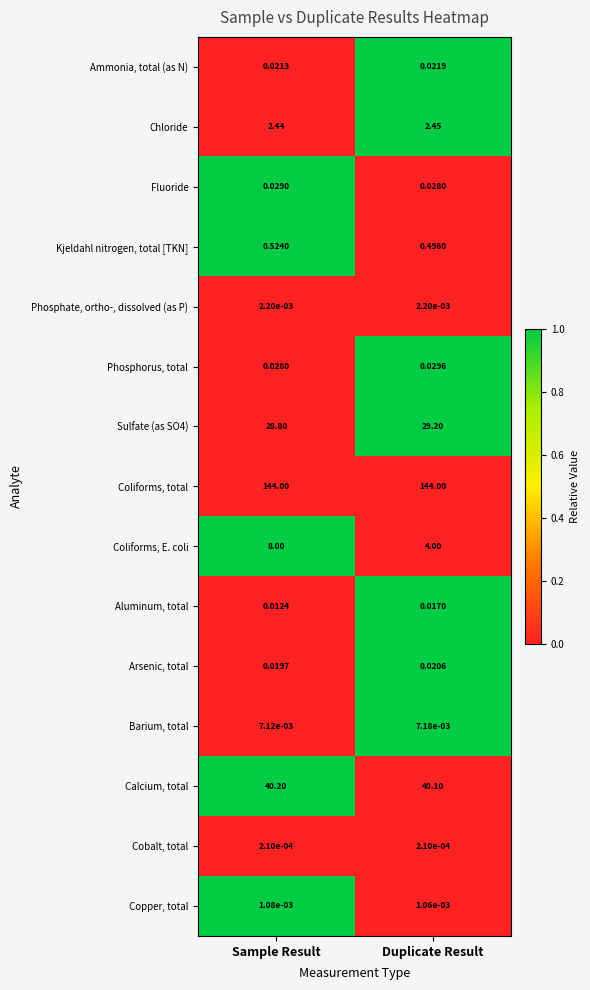

What is the greatest value displayed?

144.0